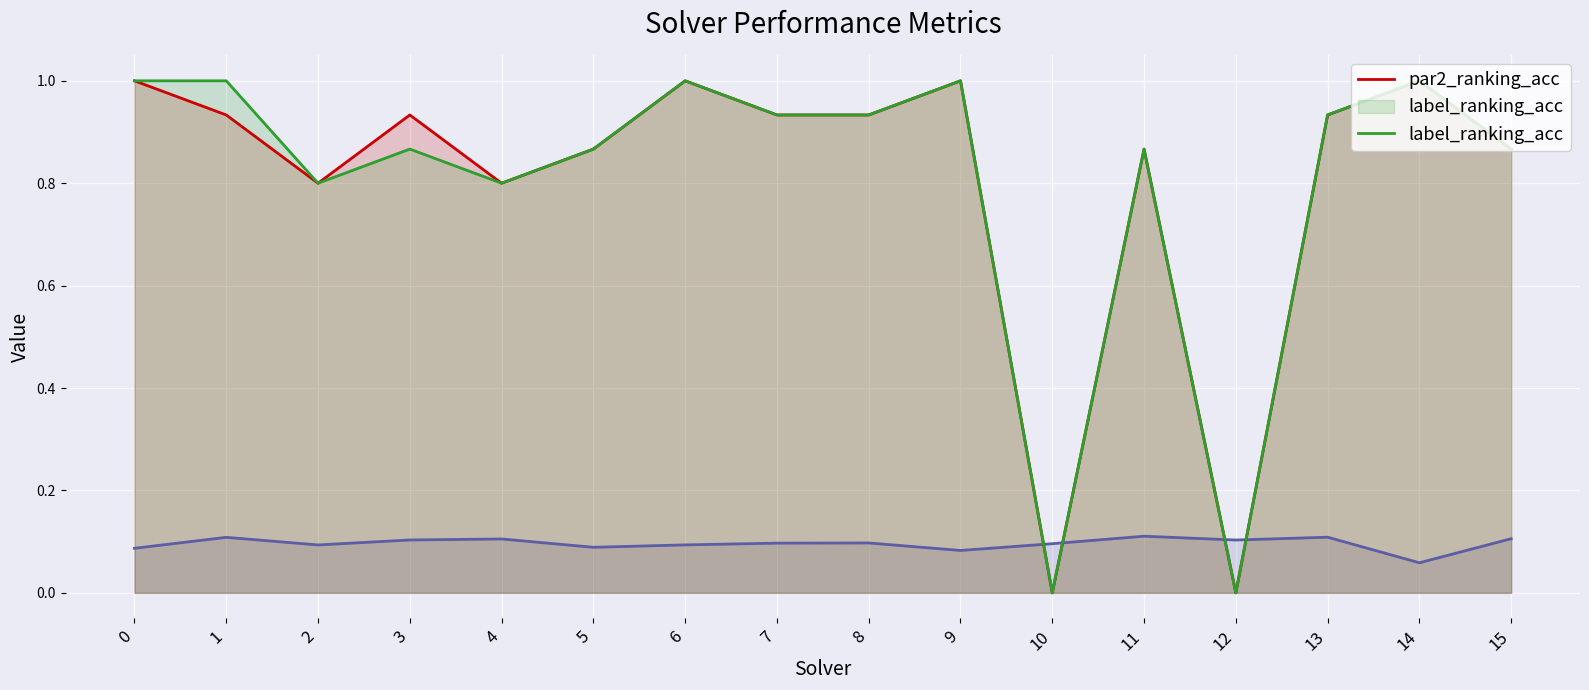

Between 3 and 5, which series saw the biggest shift?

par2_ranking_acc